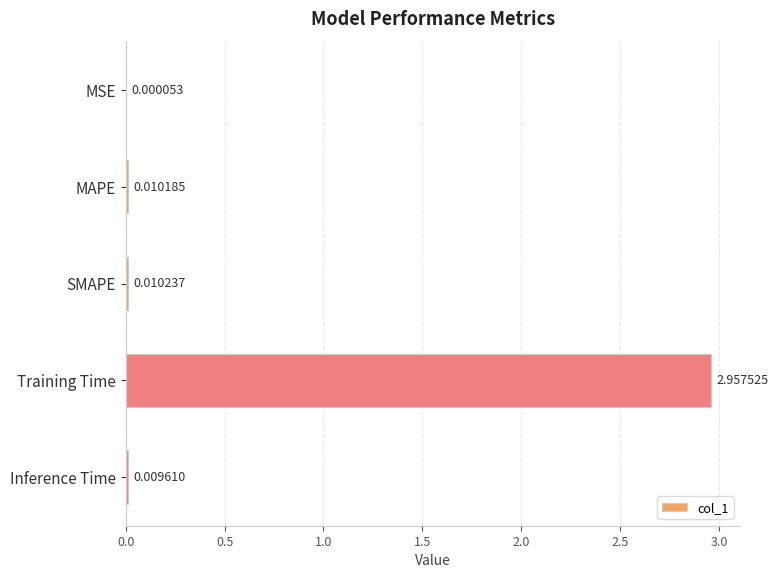

Which label corresponds to the largest value in the chart?

Training Time